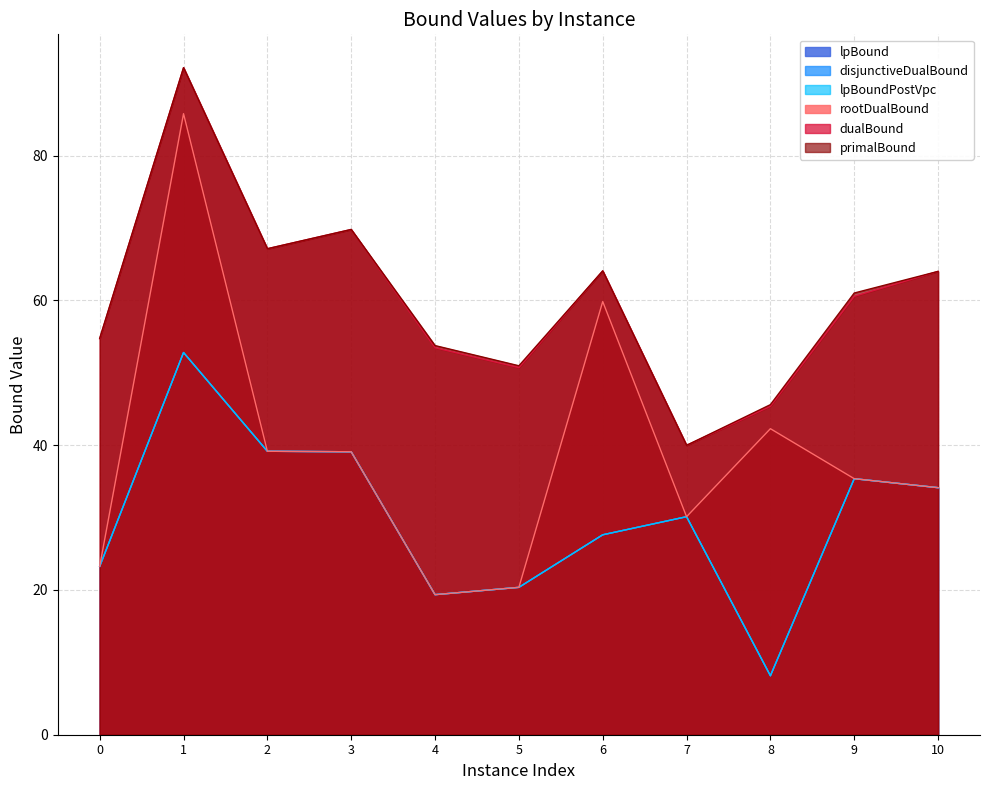

Where does the disjunctiveDualBound series first go above 30?

1